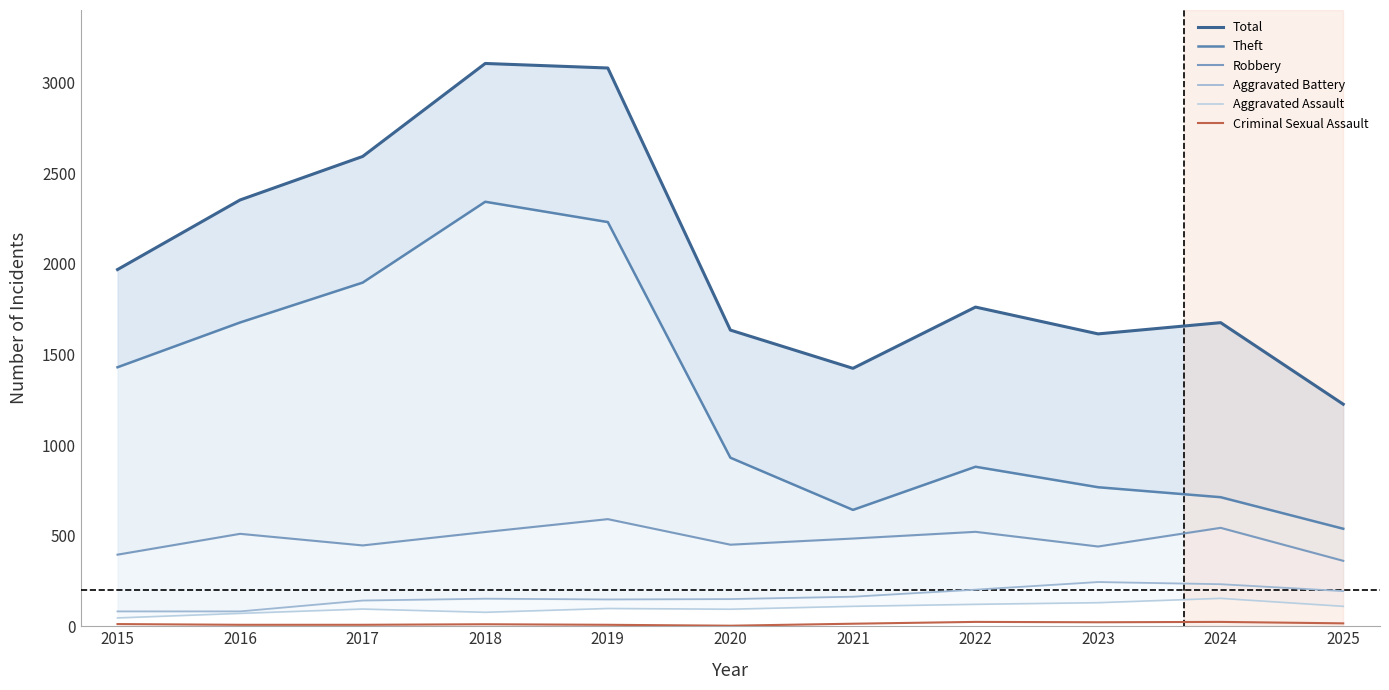

In Aggravated Assault, how many points are lower than both neighbors (excluding endpoints)?

2